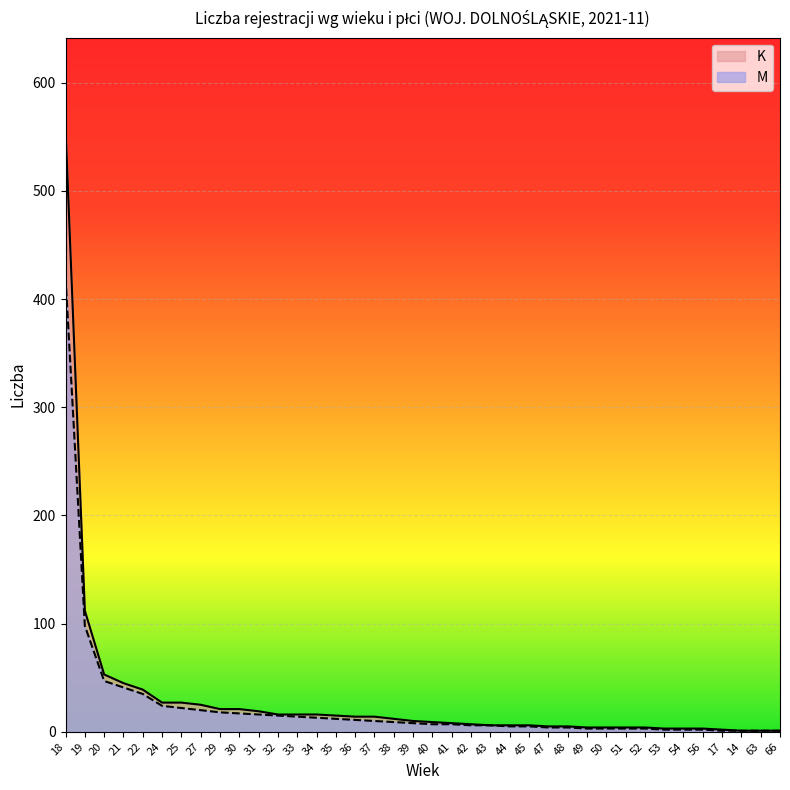

What are all the series names shown in the legend?

K, M